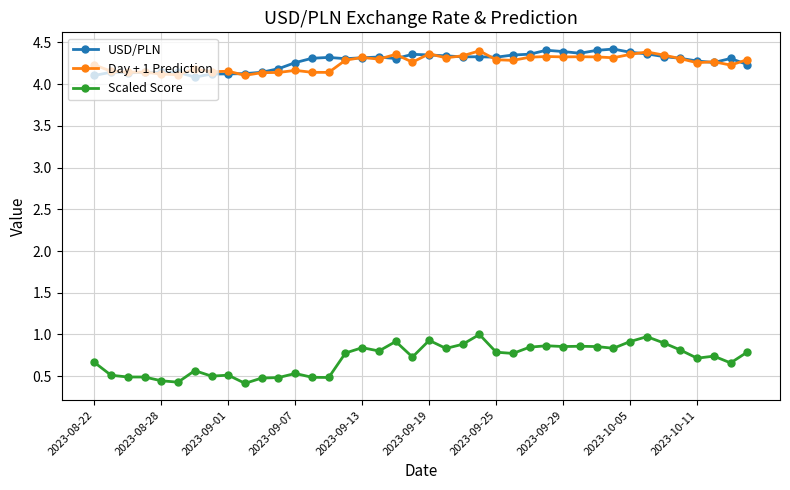

At how many categories does at least one series exceed 2?

40